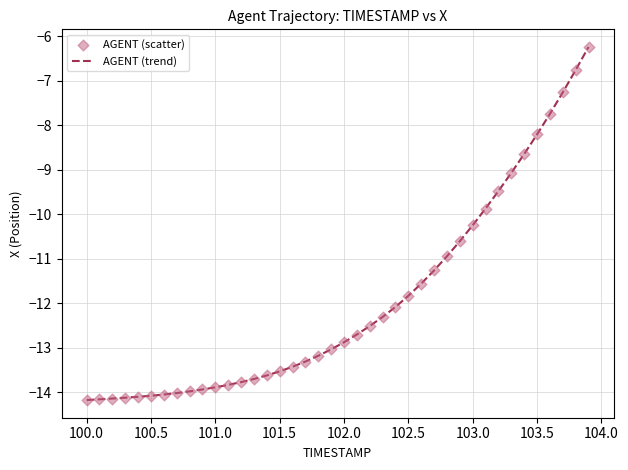

What is the greatest value displayed?

-6.2